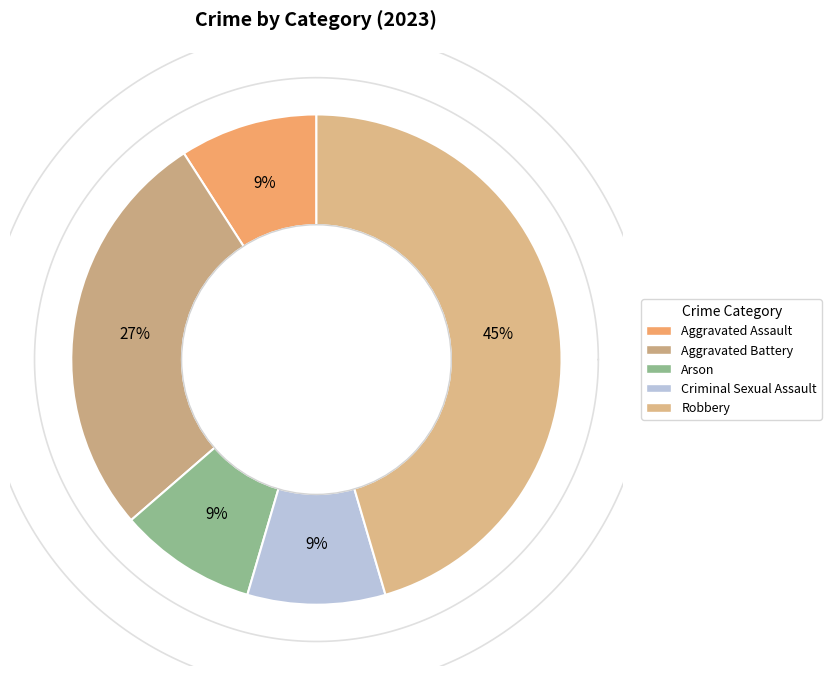

To the nearest percent, what percentage of the pie is Aggravated Battery?

27%